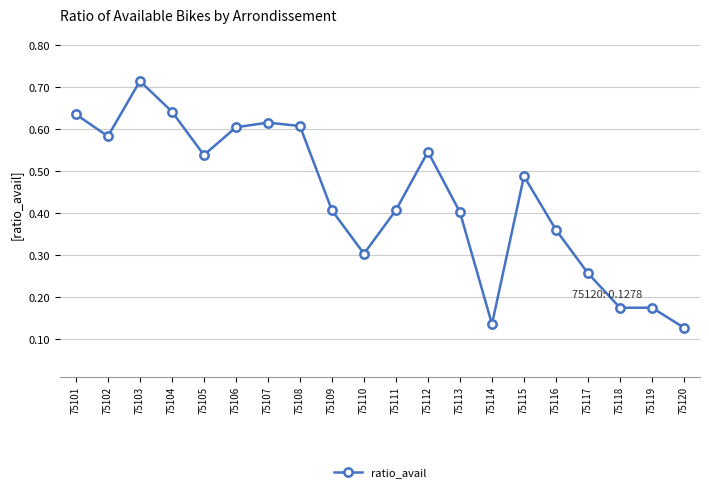

Where is the first local maximum?

75103